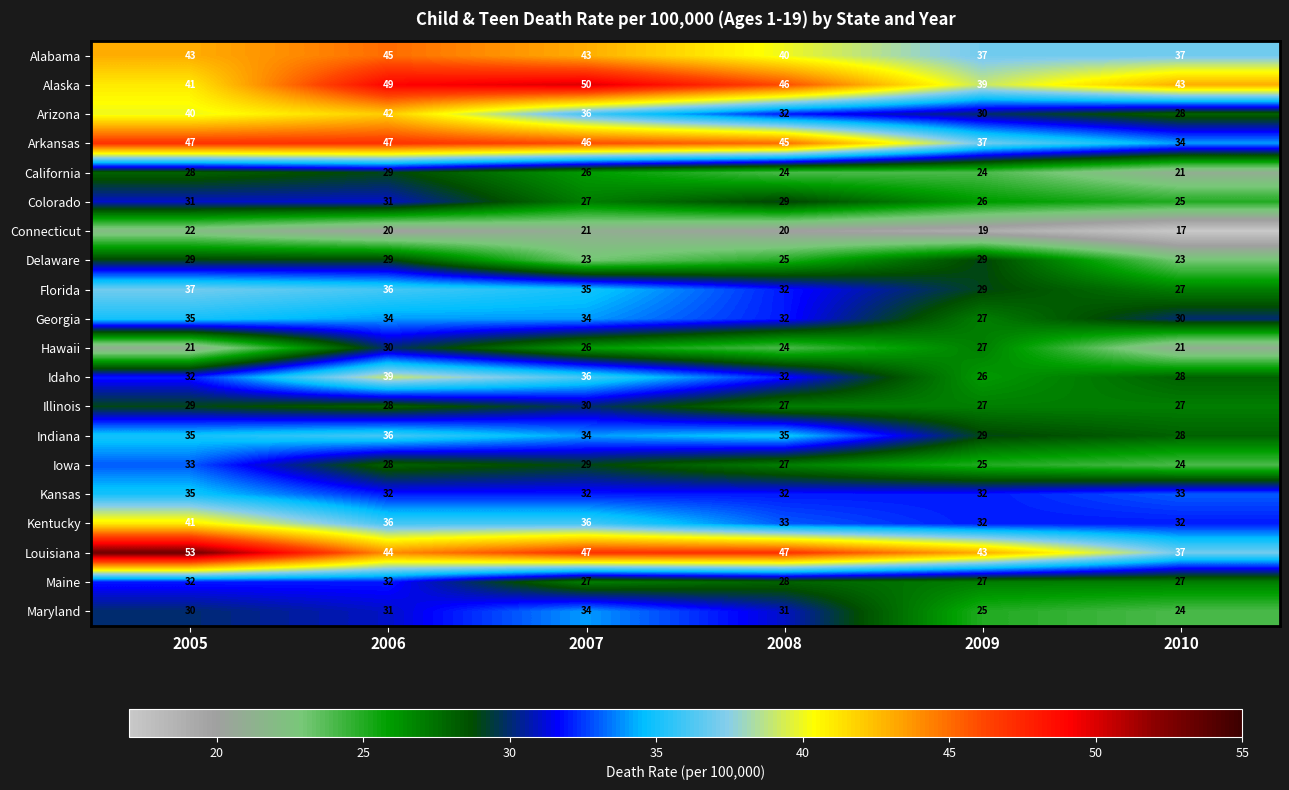

Which category has the lowest value across all series?

2010